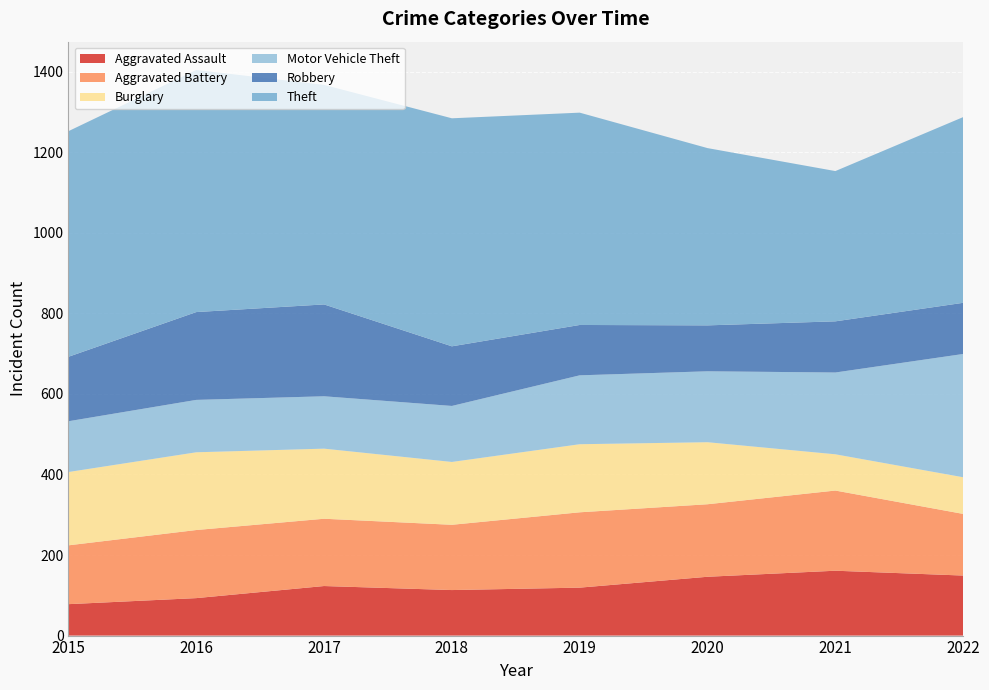

Reading right to left, what are all the values shown in this chart?

Aggravated Assault: 149	161	146	119	113	123	93	78
Aggravated Battery: 153	199	180	187	162	167	169	146
Burglary: 91	90	154	169	156	174	193	182
Motor Vehicle Theft: 306	203	176	171	139	130	130	126
Robbery: 127	127	114	125	148	228	218	160
Theft: 461	373	440	527	566	545	601	560